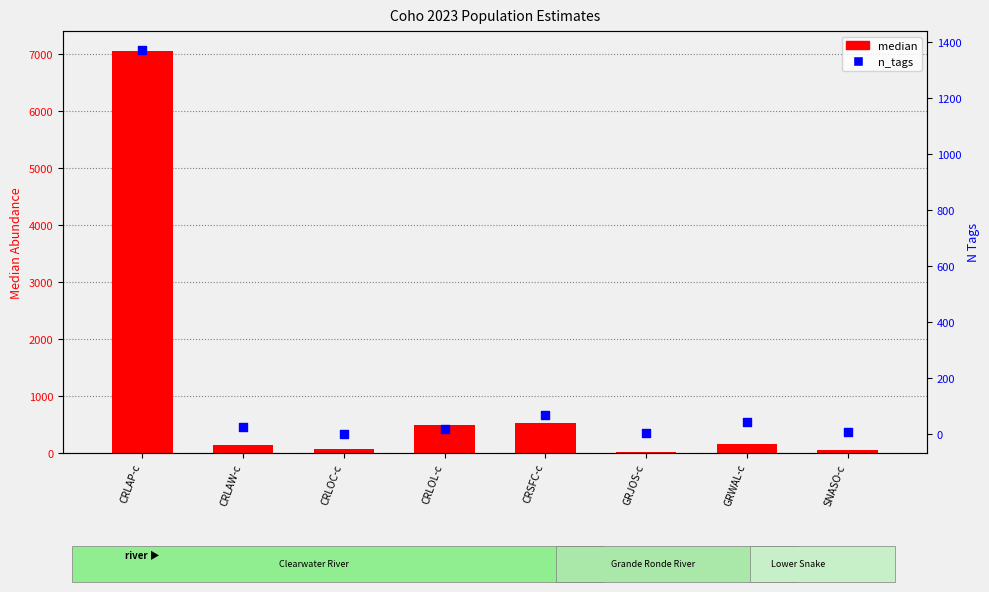

What are all the series names shown in the legend?

median, n_tags